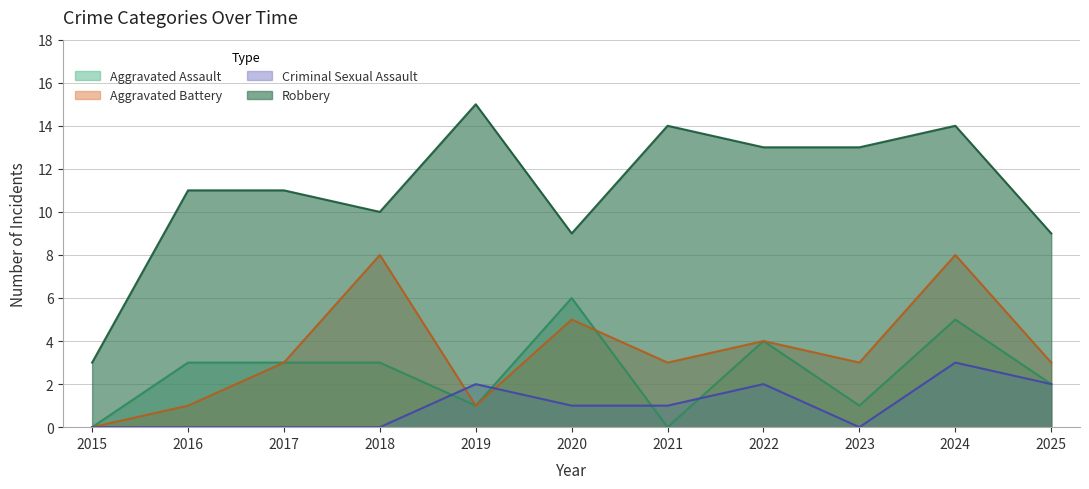

What is the sum of the Aggravated Battery values at 2015 and 2021?

3